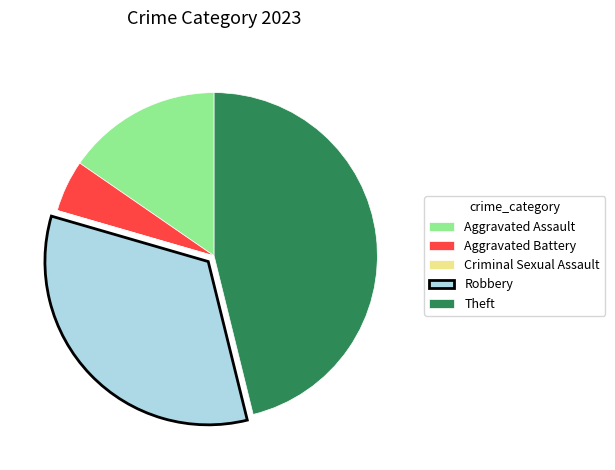

Is it true that Aggravated Assault is 26% of the pie?

False